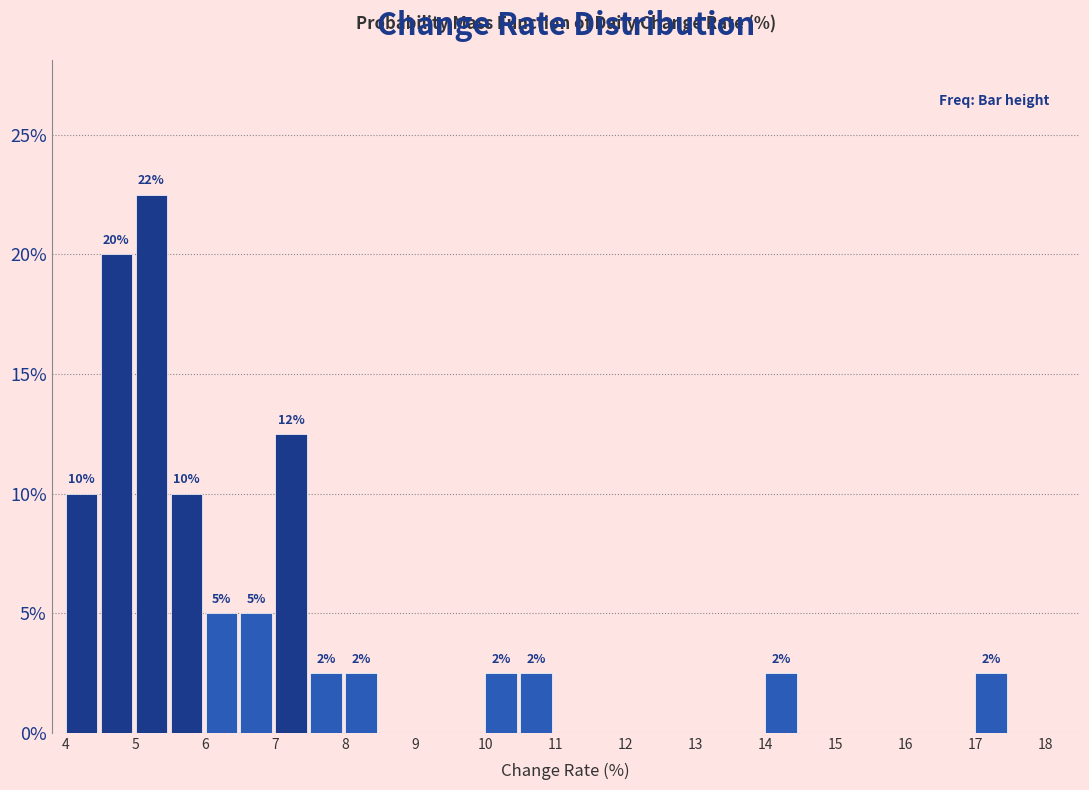

Over which range of the x-axis is the bar tallest?

5.0 to 5.5